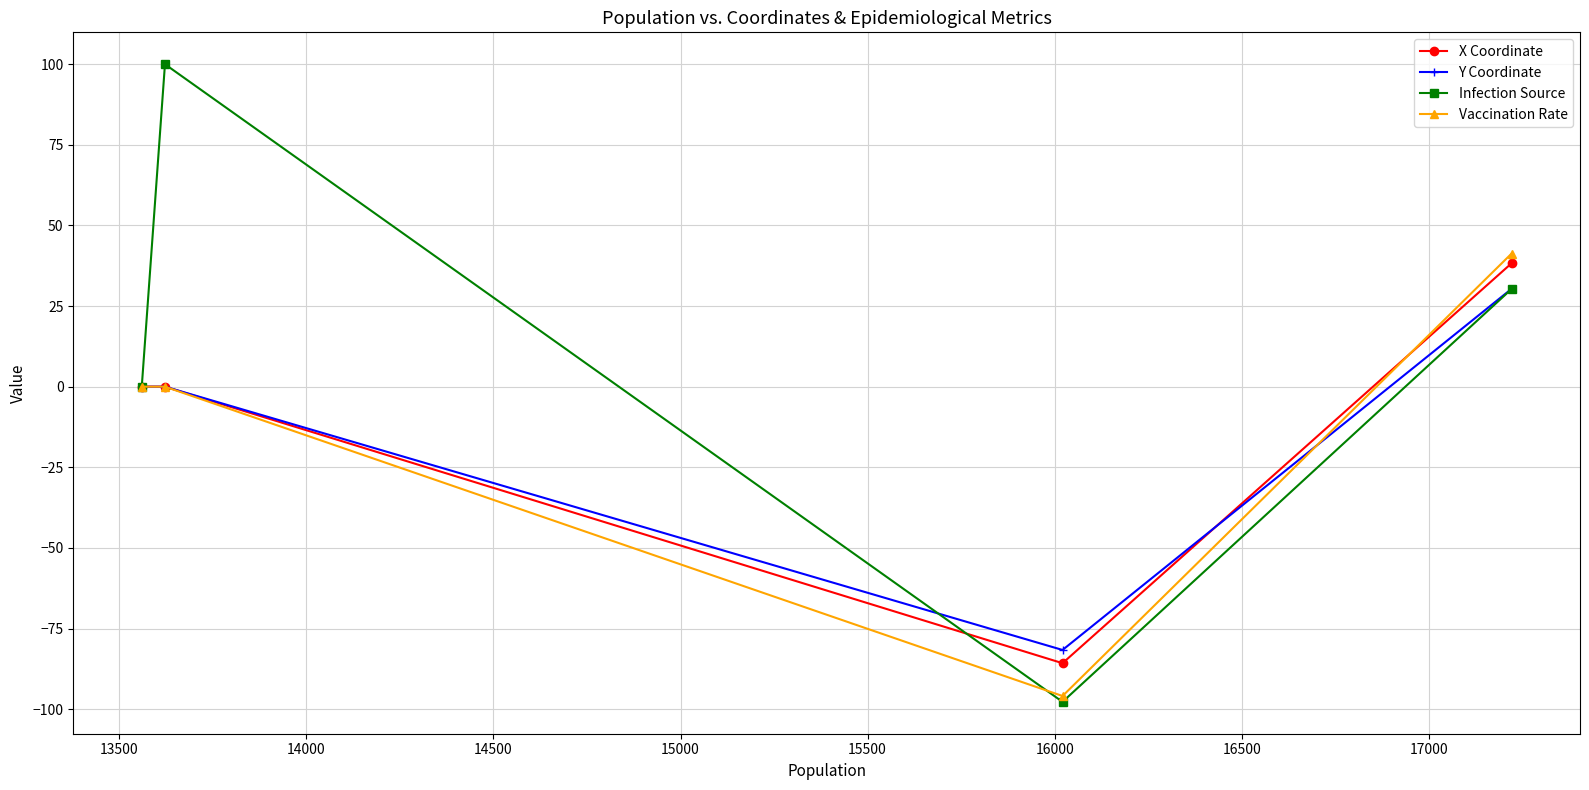

What is the minimum value for Vaccination Rate?

-95.9